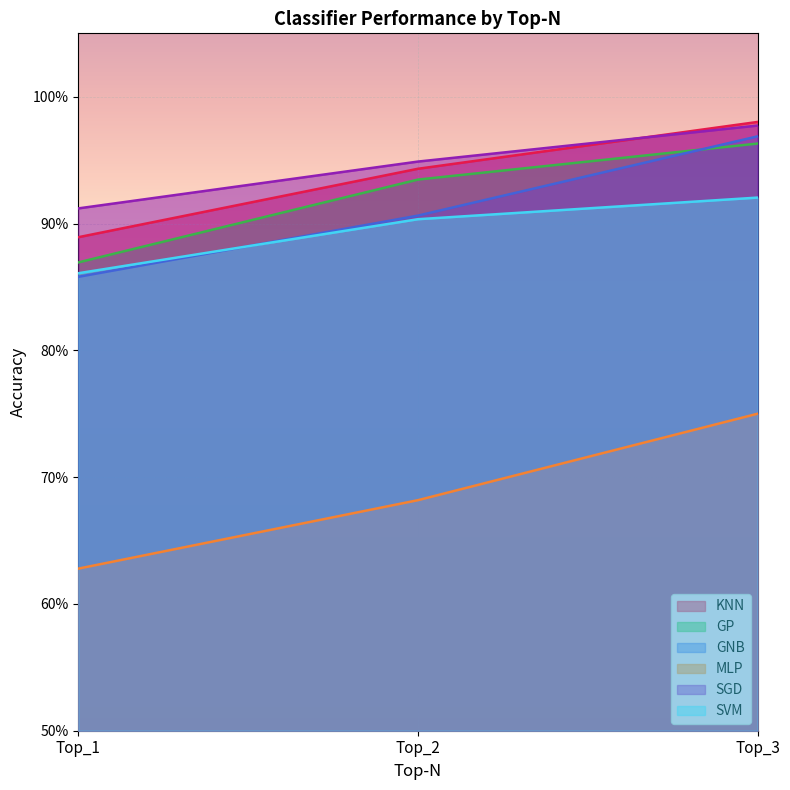

True or false: MLP has a value of 0.6 at Top_1.

True